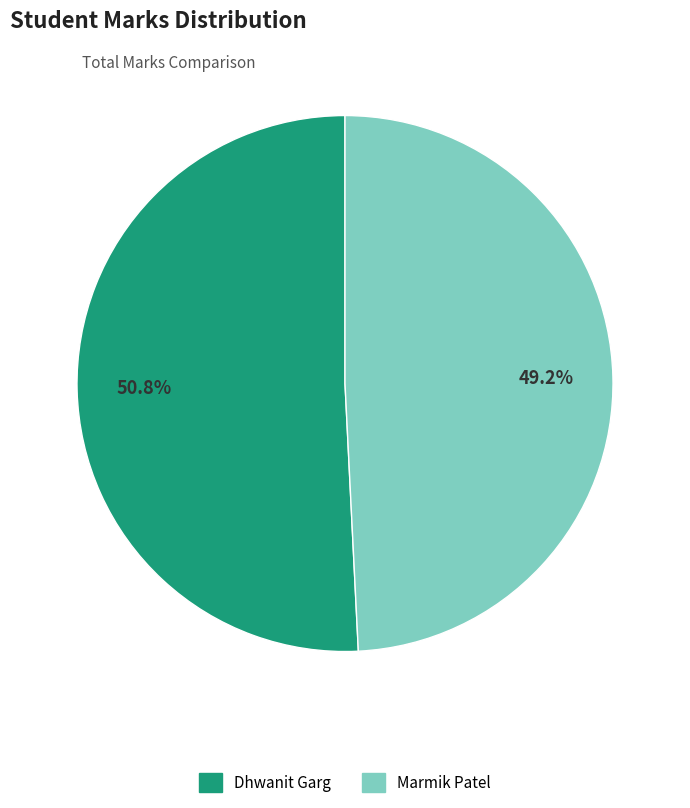

What percentage do Dhwanit Garg and Marmik Patel together represent?

100.0%